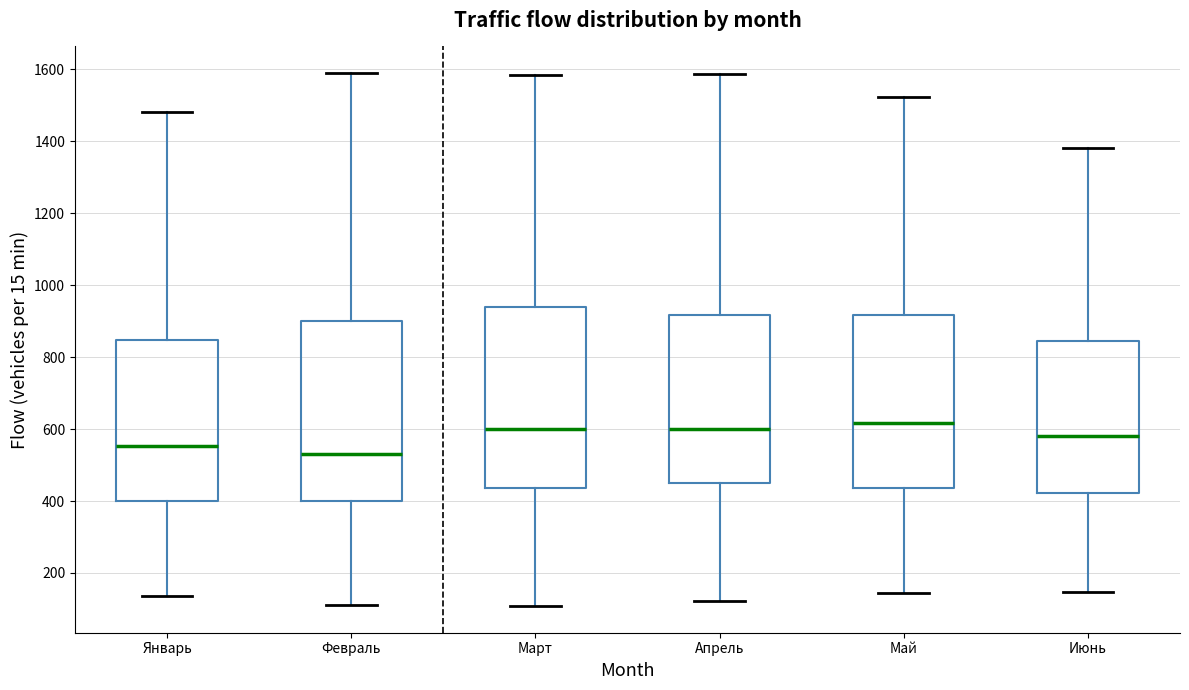

Reading left to right, transcribe this box plot: for each box, give where its median line is, the range the box spans, and where its two whiskers end, as read against the y-axis. The values are not printed on the chart, so give them approximately, as read against the axis.

Январь: median 560, box 400 to 840, whiskers 140 to 1480
Февраль: median 540, box 400 to 900, whiskers 120 to 1600
Март: median 600, box 440 to 940, whiskers 100 to 1580
Апрель: median 600, box 460 to 920, whiskers 120 to 1580
Май: median 620, box 440 to 920, whiskers 140 to 1520
Июнь: median 580, box 420 to 840, whiskers 140 to 1380